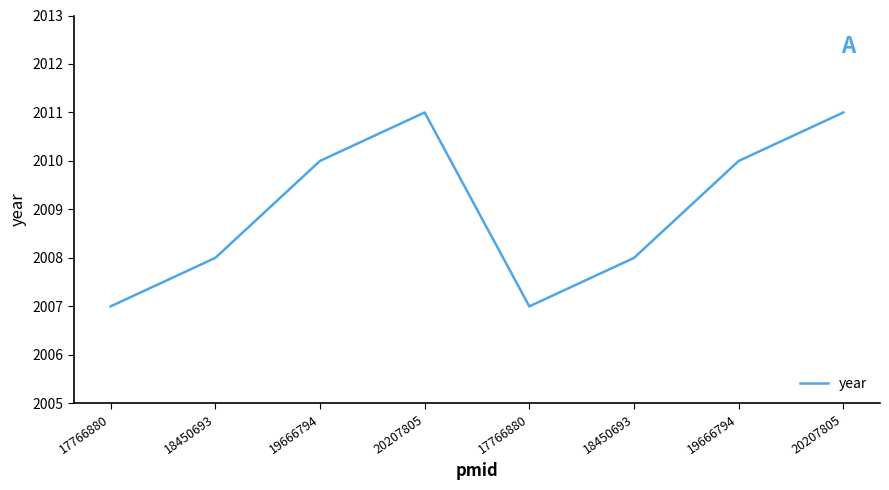

Where is the first local maximum?

20207805